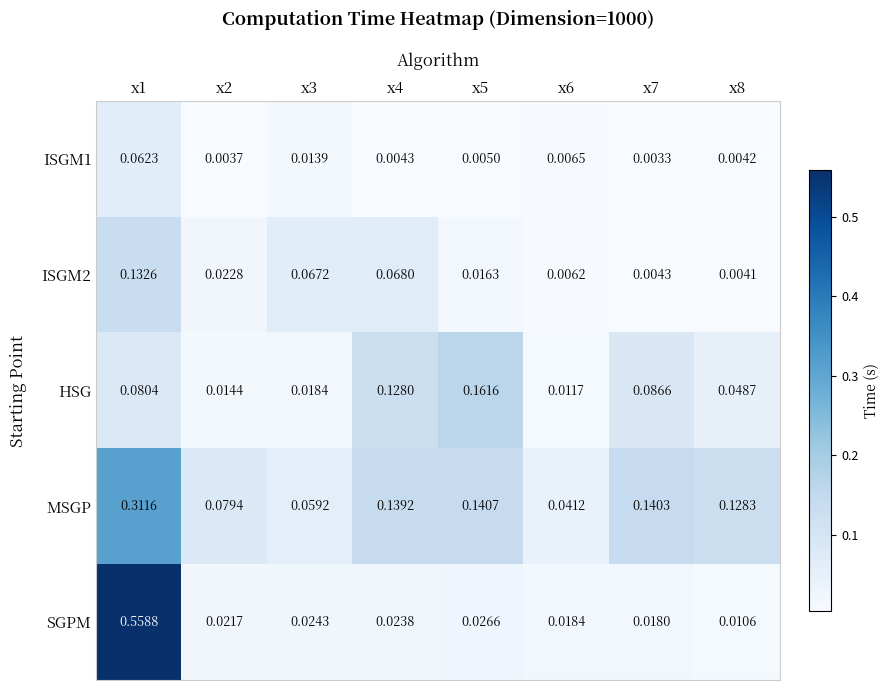

Which label corresponds to the largest value in the chart?

x1